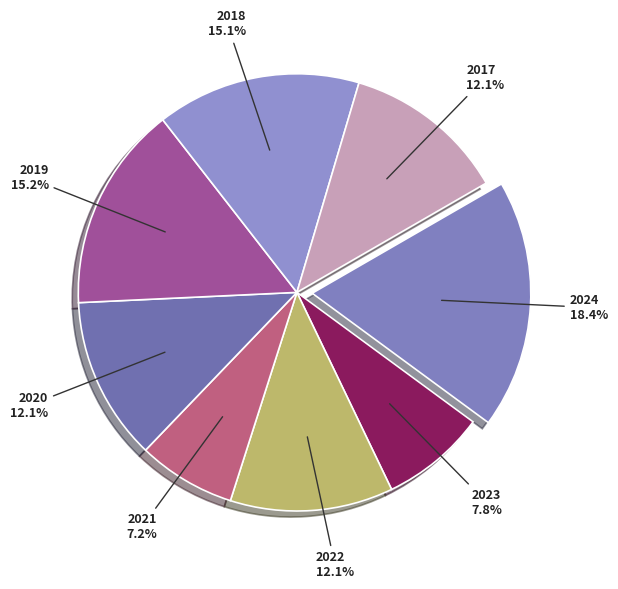

To the nearest percent, what percentage of the pie is 2020?

12%